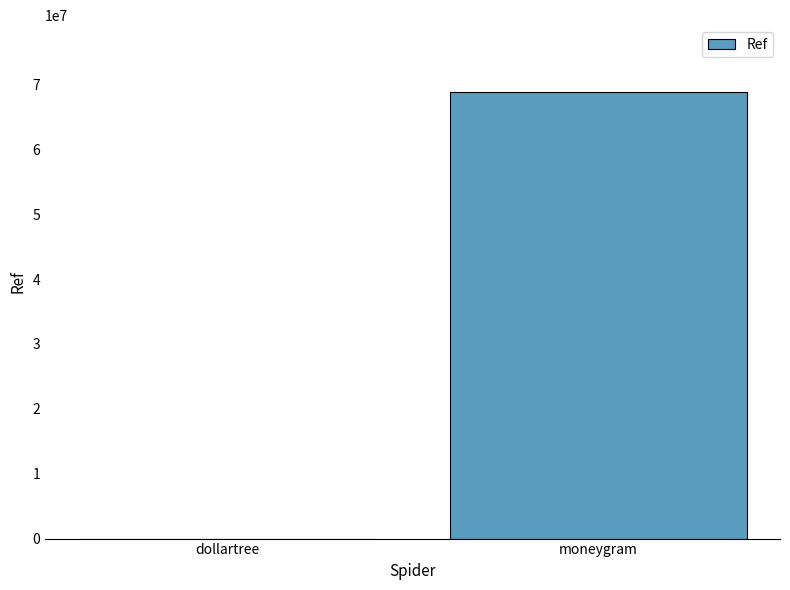

Reading right to left, extract all data points from this chart.

moneygram=68800776	dollartree=4487